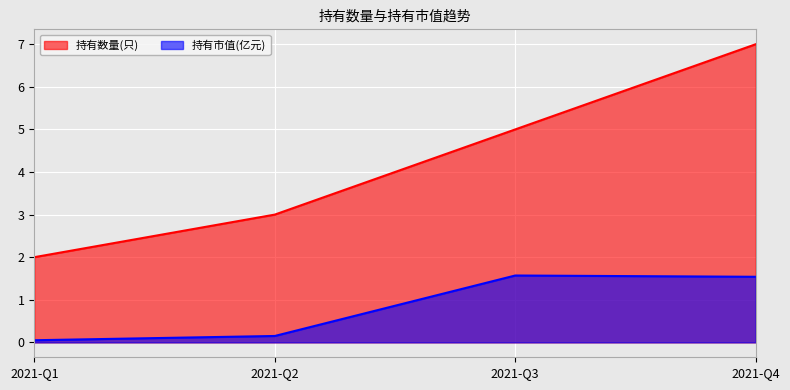

True or false: 持有数量(只) has more than 2 points higher than both neighbors.

False